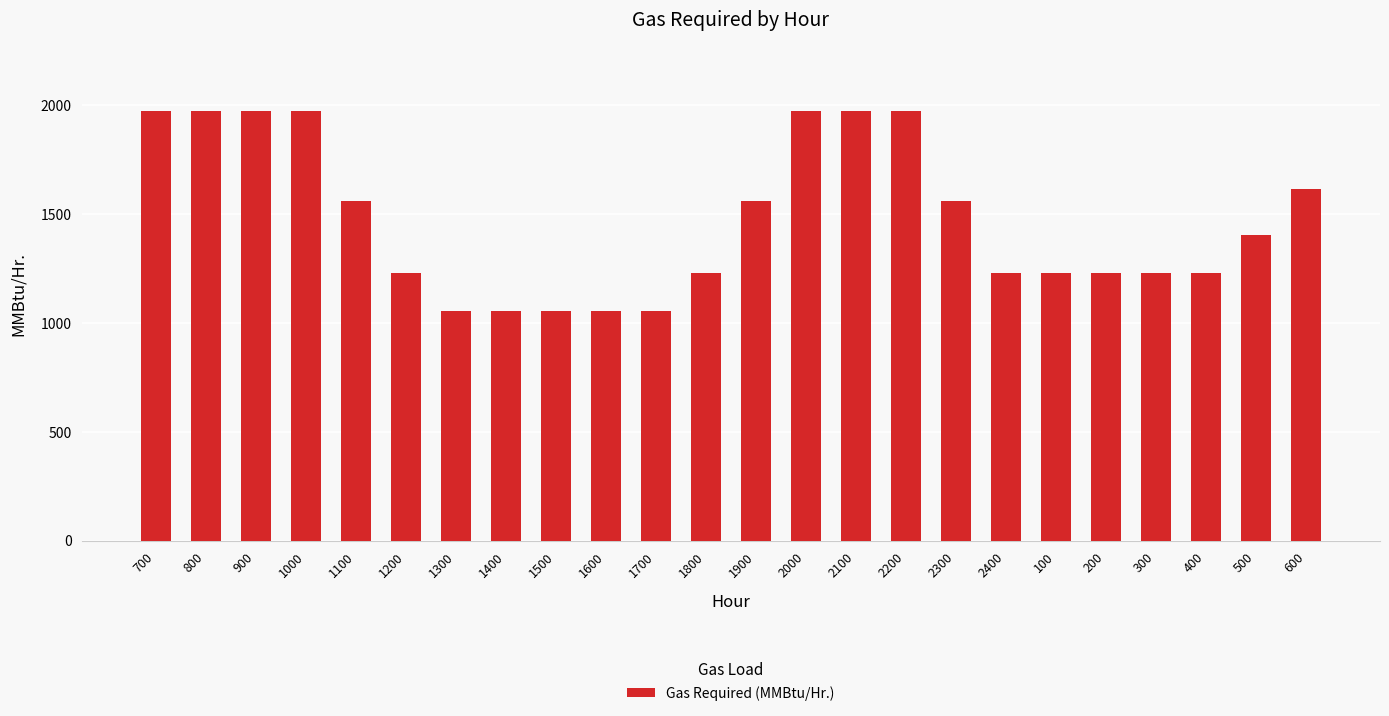

How many distinct data groups are displayed?

1